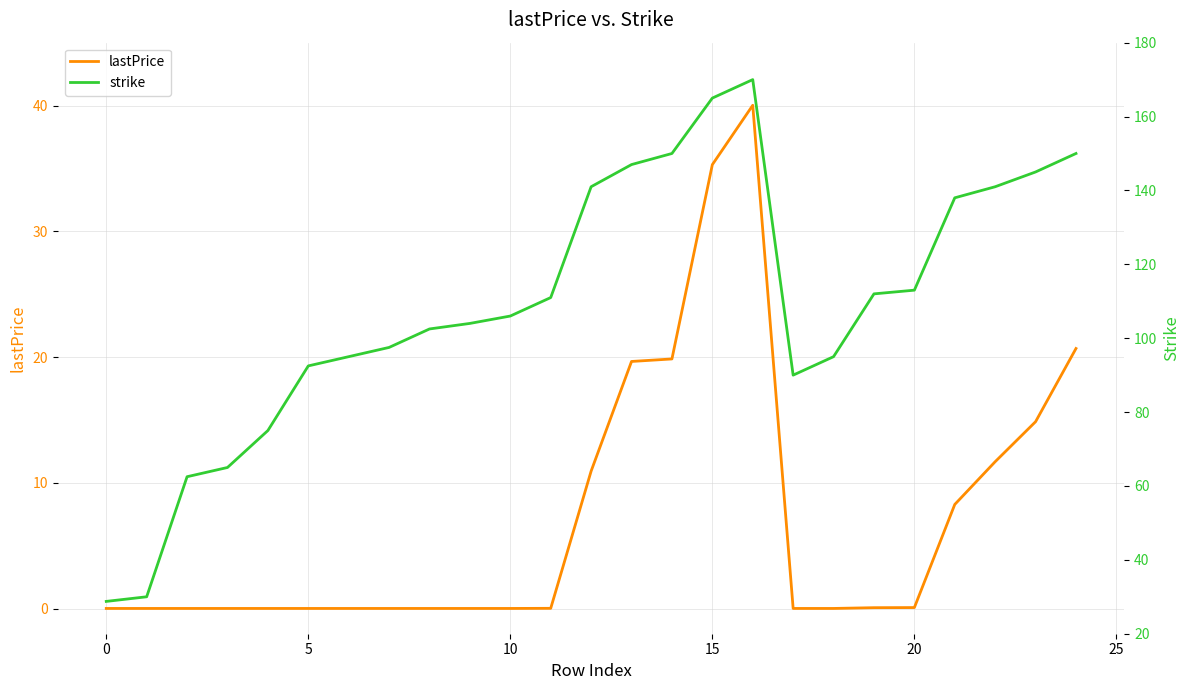

Is it true that lastPrice equals 0.1 at 20?

True